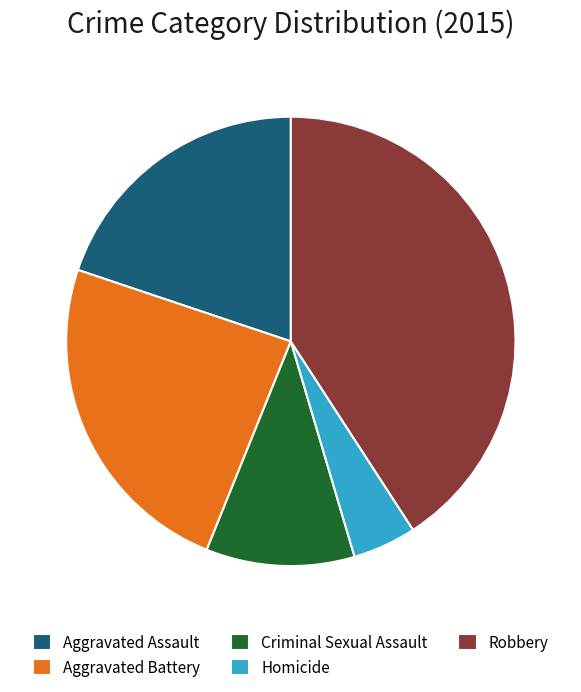

The Robbery slice represents 51% of the pie. True or false?

False